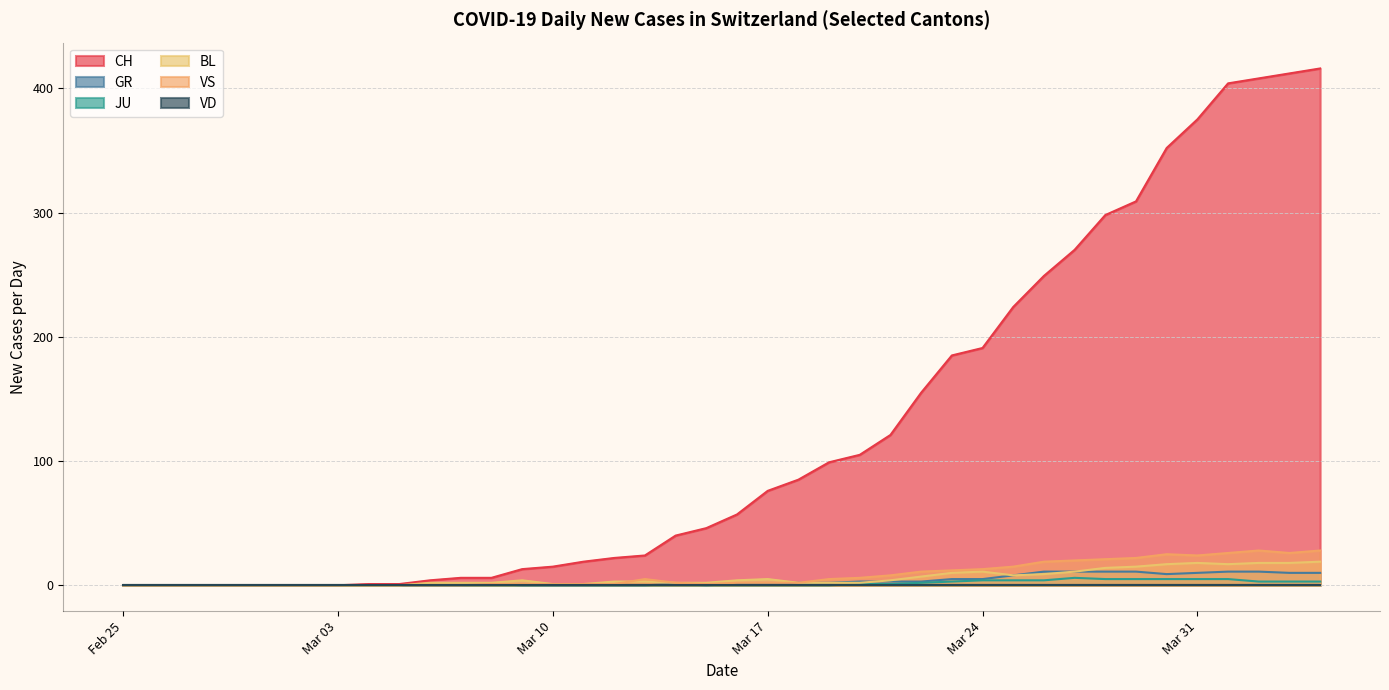

How many categories are shown in the chart?

40